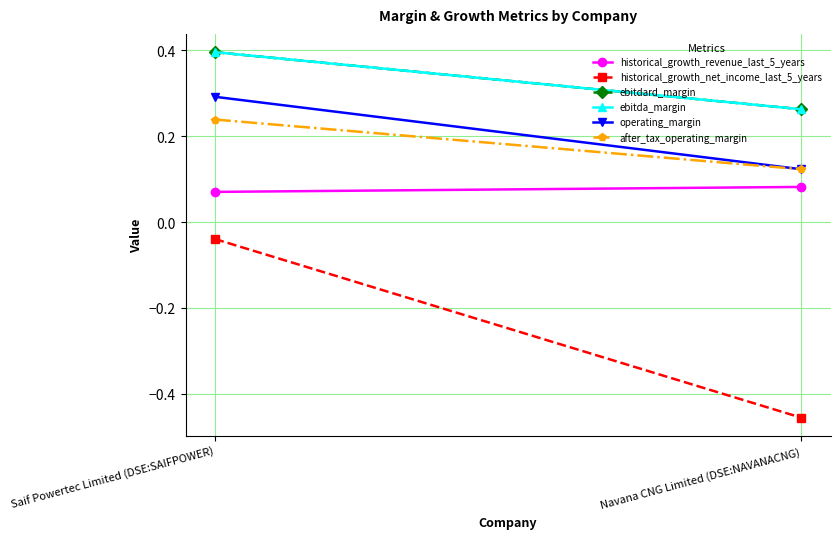

Which series changed the most between Saif Powertec Limited (DSE:SAIFPOWER) and Navana CNG Limited (DSE:NAVANACNG)?

historical_growth_net_income_last_5_years